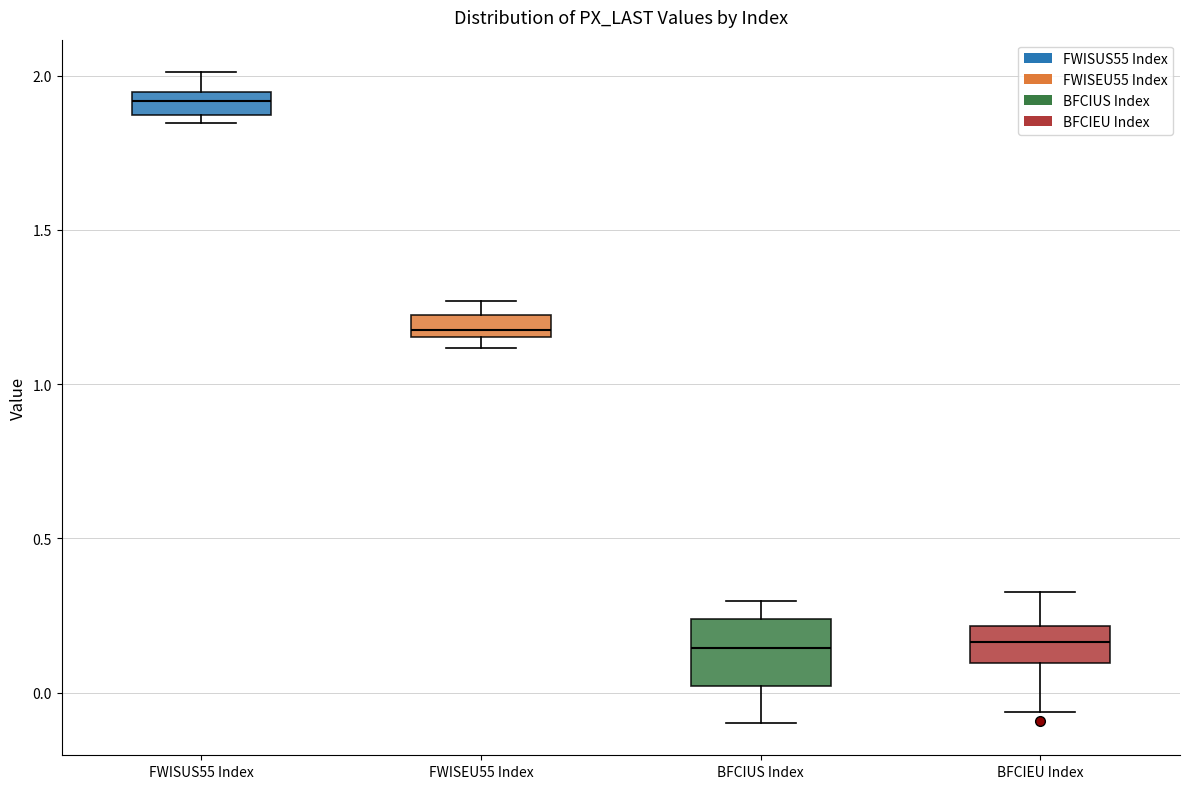

Comparing the boxes themselves (not the whiskers), which one is the tallest?

BFCIUS Index